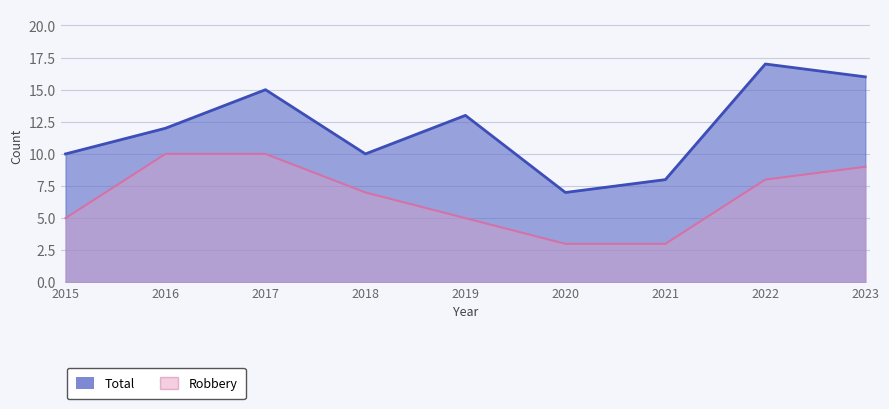

How many Total values are between 10 and 15?

5